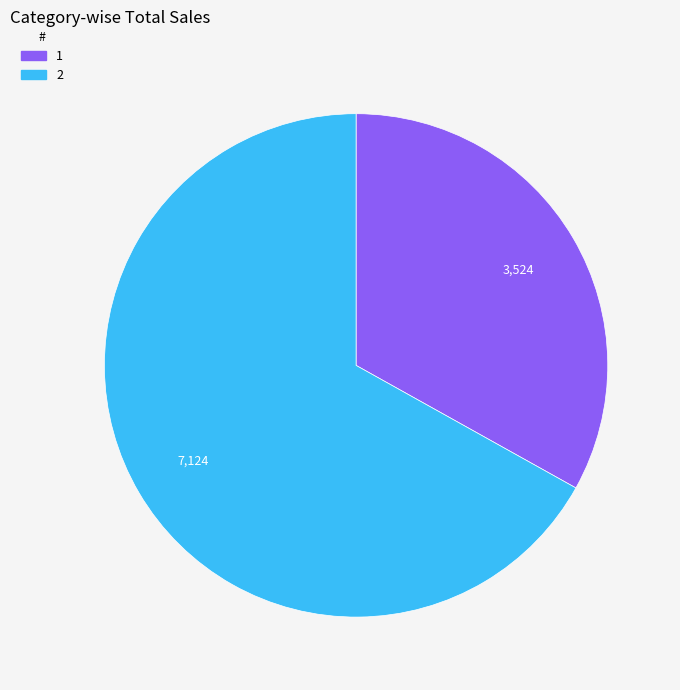

What is the ratio of the value at 1 to the value at 2?

0.5